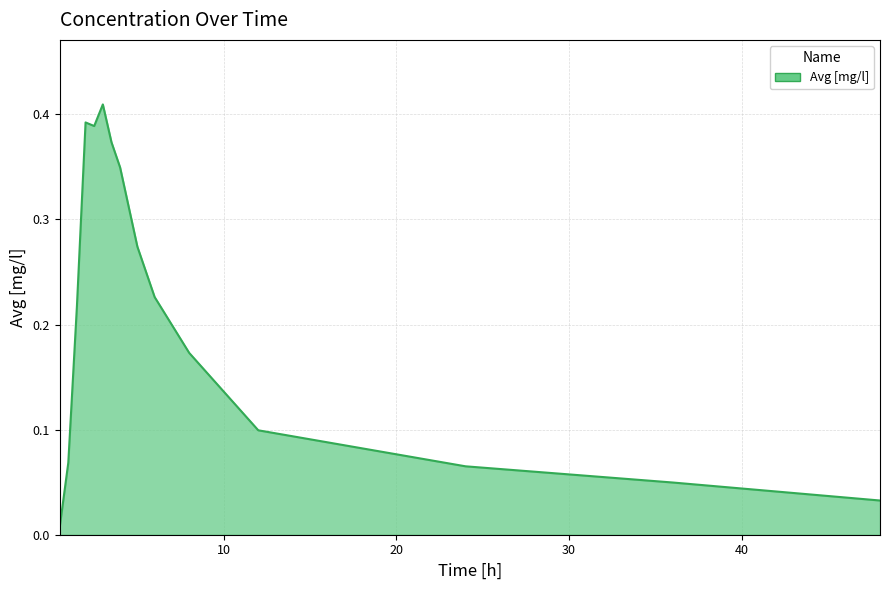

Count the number of data series in this chart.

1